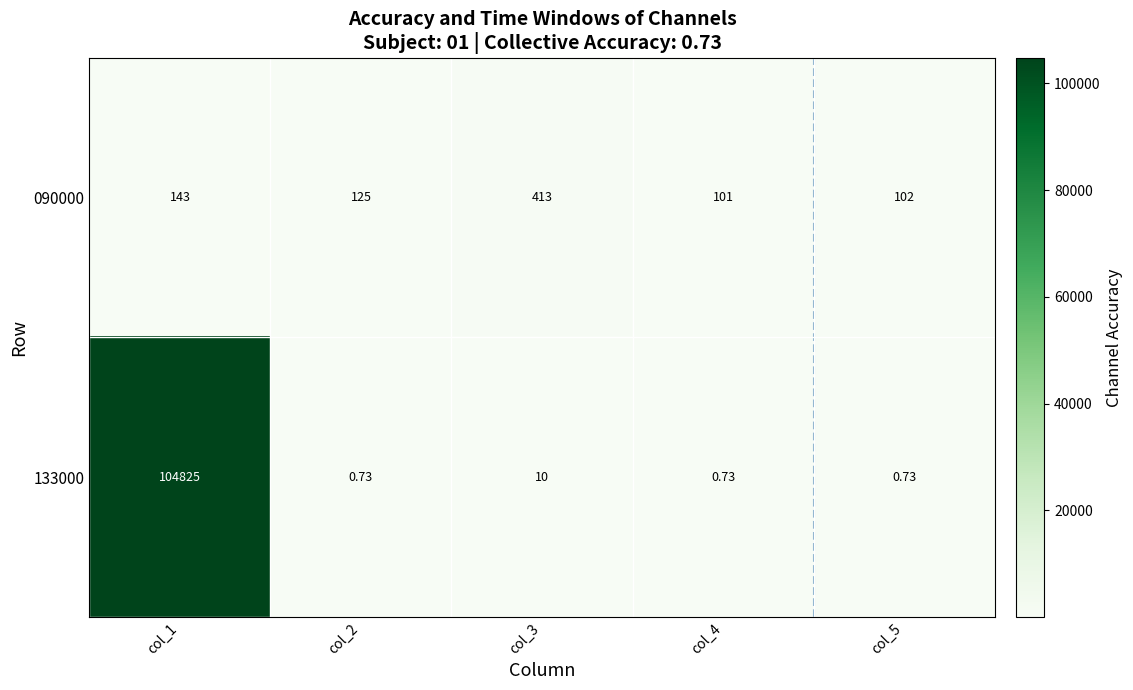

Which series has the largest range (max minus min)?

133000